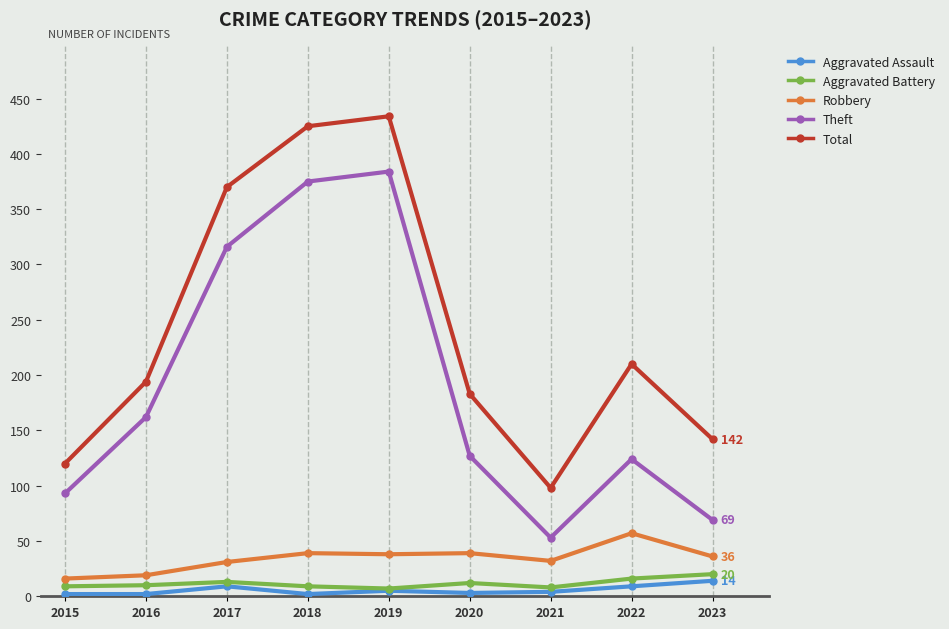

Which category has the highest value across all series?

2019